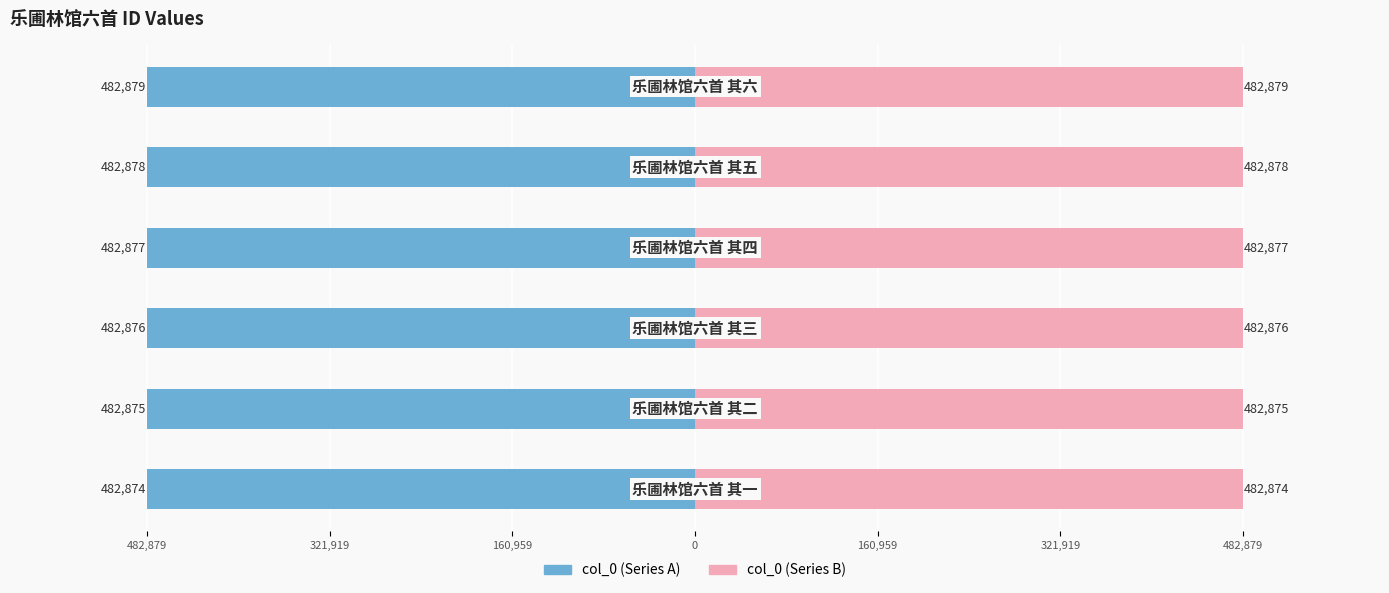

What is the minimum value shown in the chart?

-482879